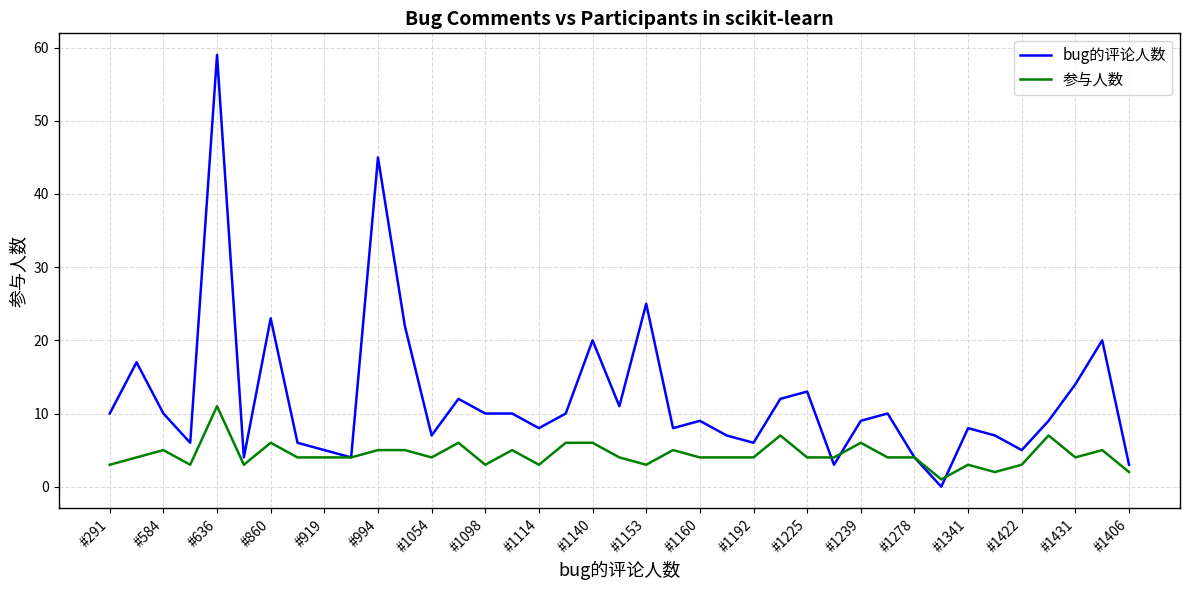

Which series has the largest range (max minus min)?

bug的评论人数